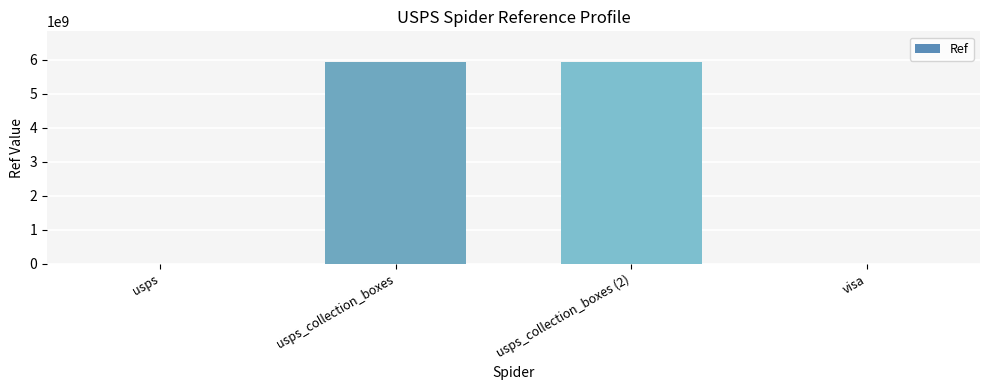

What is the maximum value shown in the chart?

5942000001